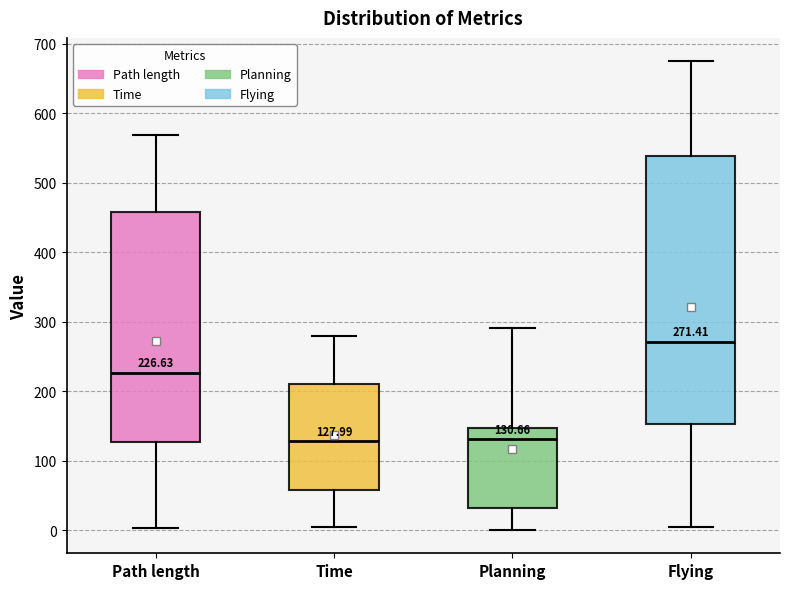

Comparing the boxes themselves (not the whiskers), which one is the tallest?

Flying